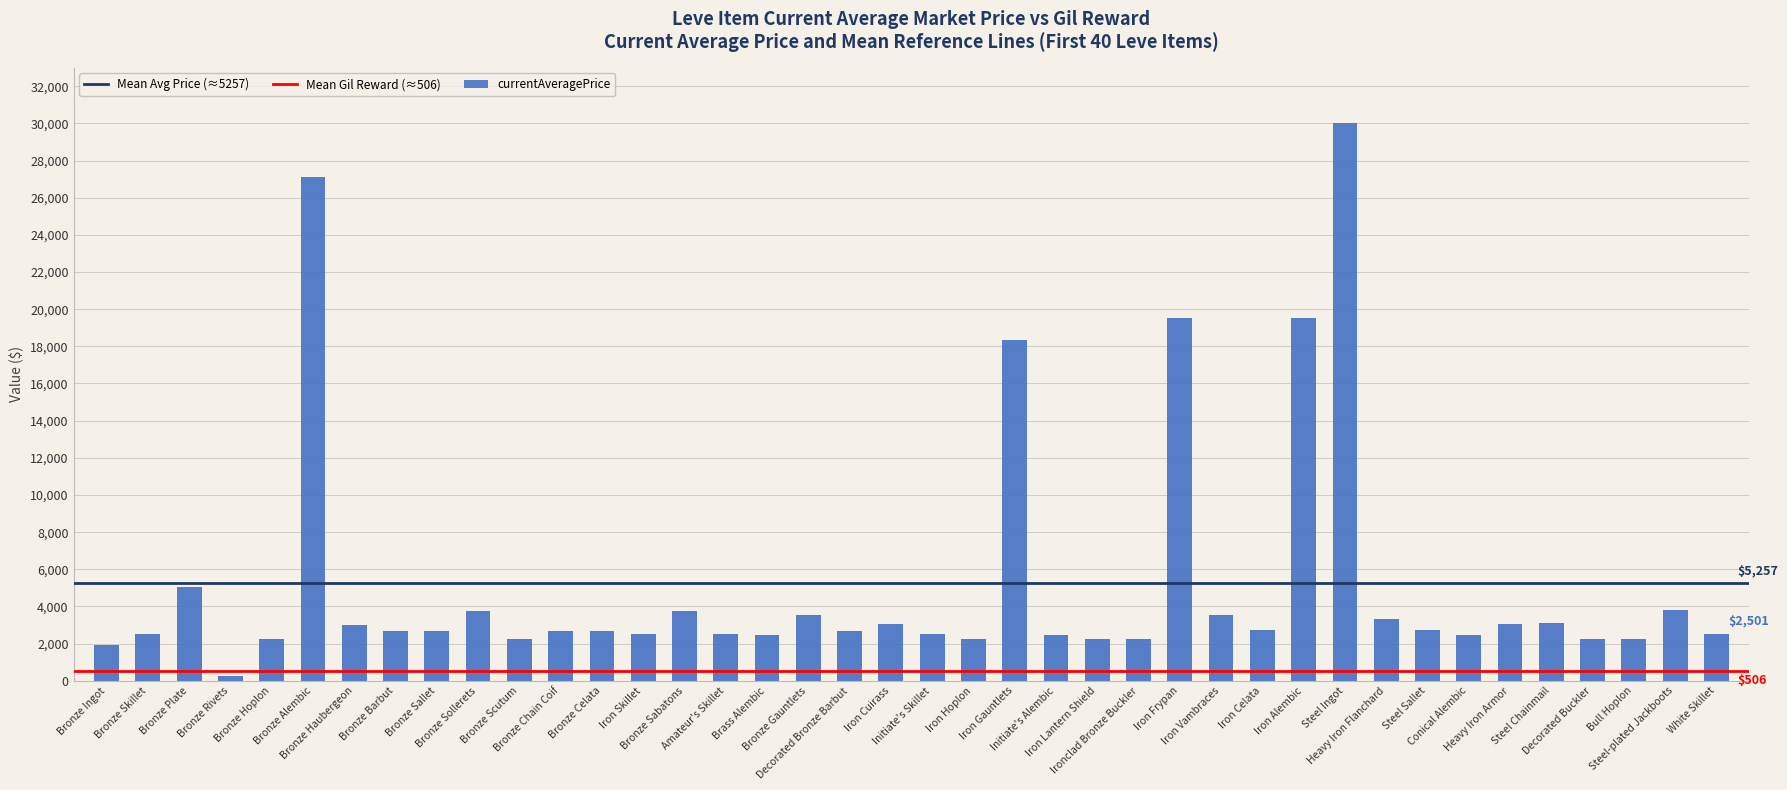

What is the sum of all values?

210262.5